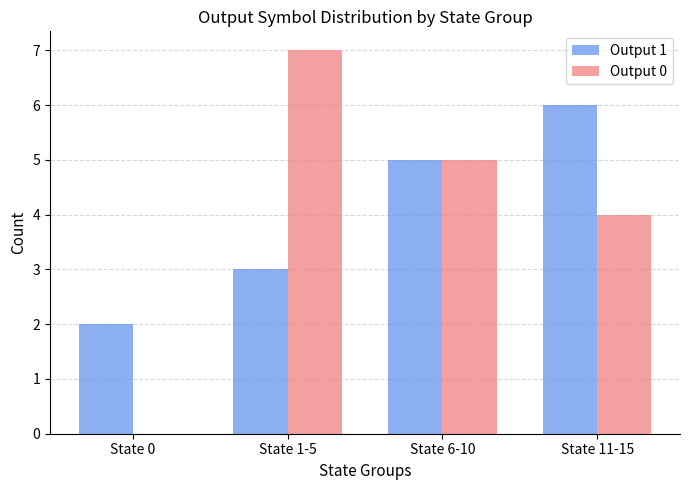

What is the sum of all Output 1 values?

16